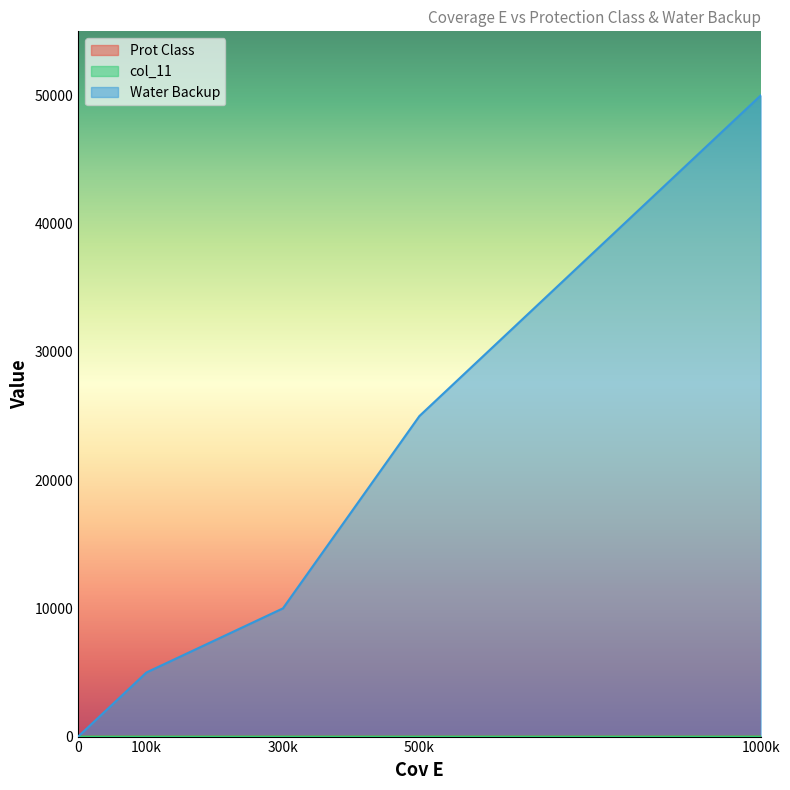

Which category has the highest value in the Water Backup series?

1000k